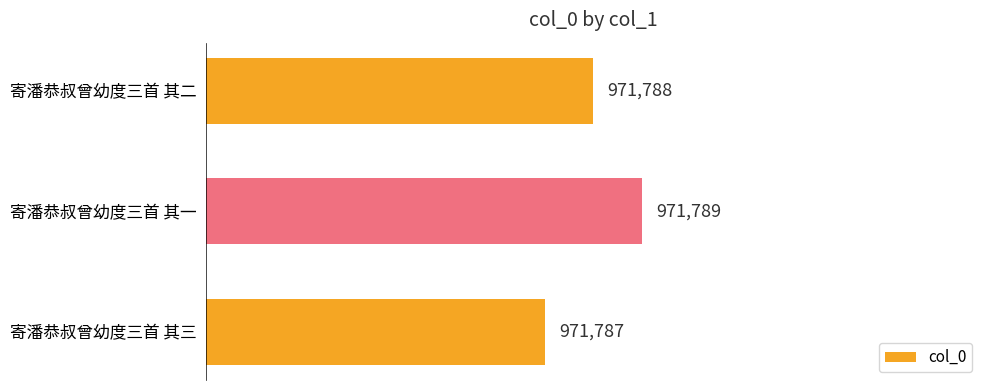

How many bars are there in total?

3